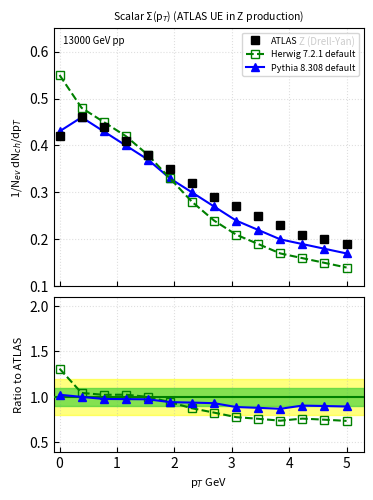

True or false: Herwig 7.2.1 default has a value of 1.0 at 1.

True